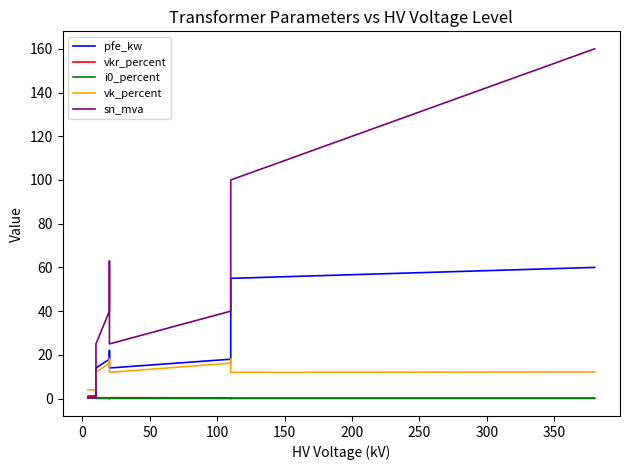

Is the value of sn_mva at 10 greater than the value of vkr_percent at 400?

Yes